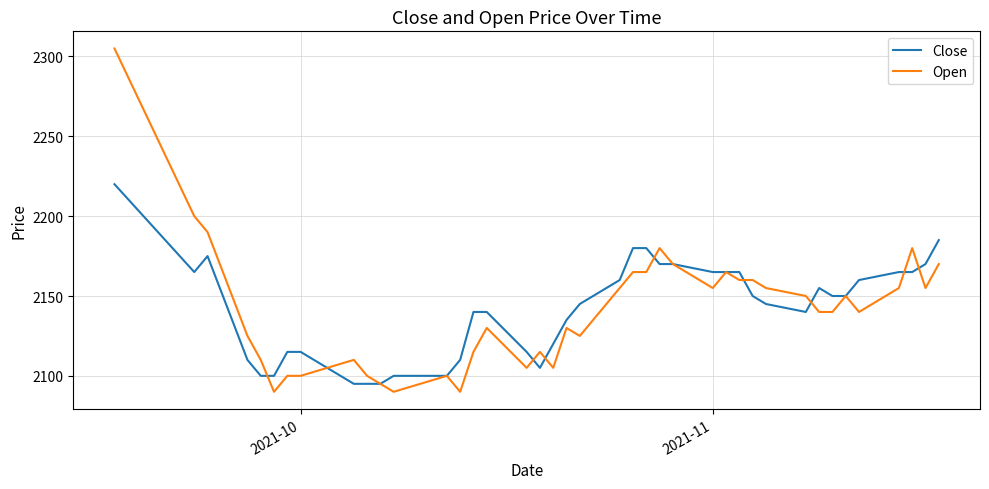

Rank the series by their maximum value, from lowest to highest.

Close, Open